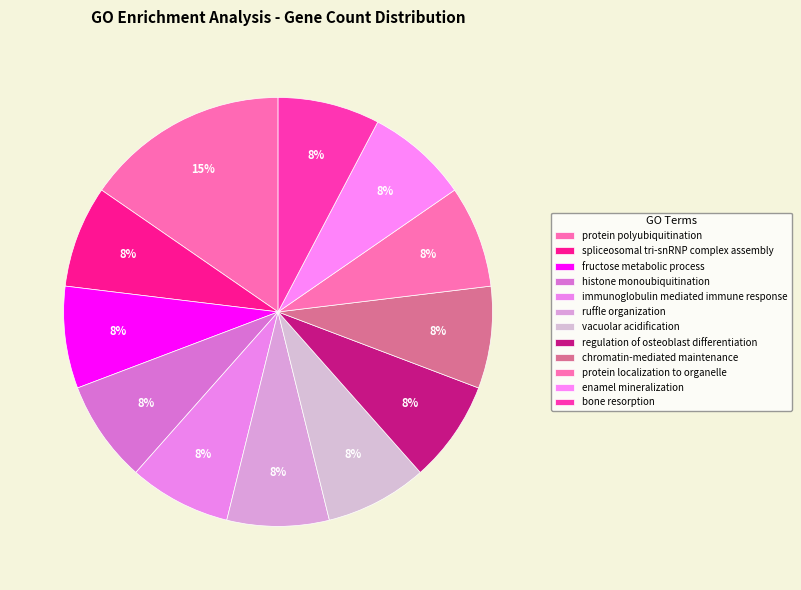

How many segments does this pie chart have?

12